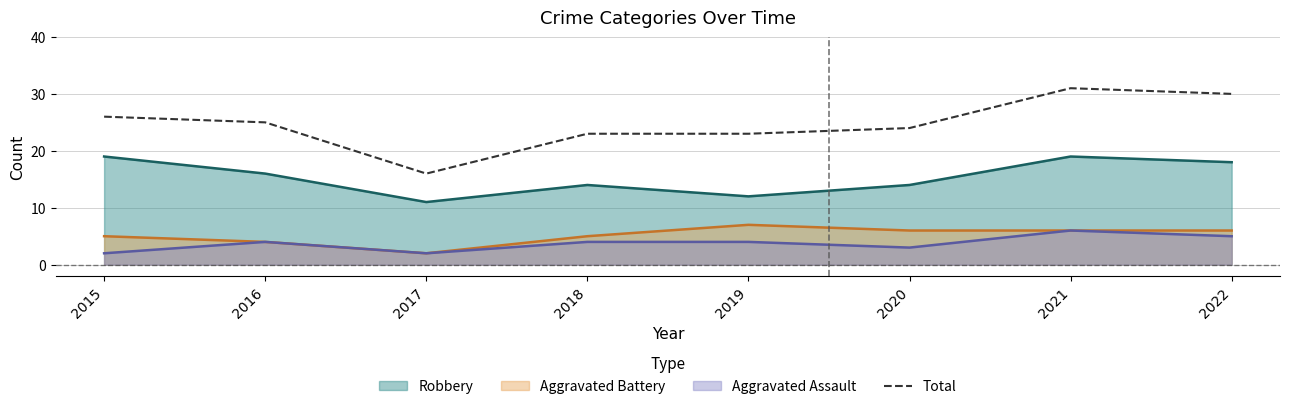

What is the change in value from 2017 to 2022?

+14